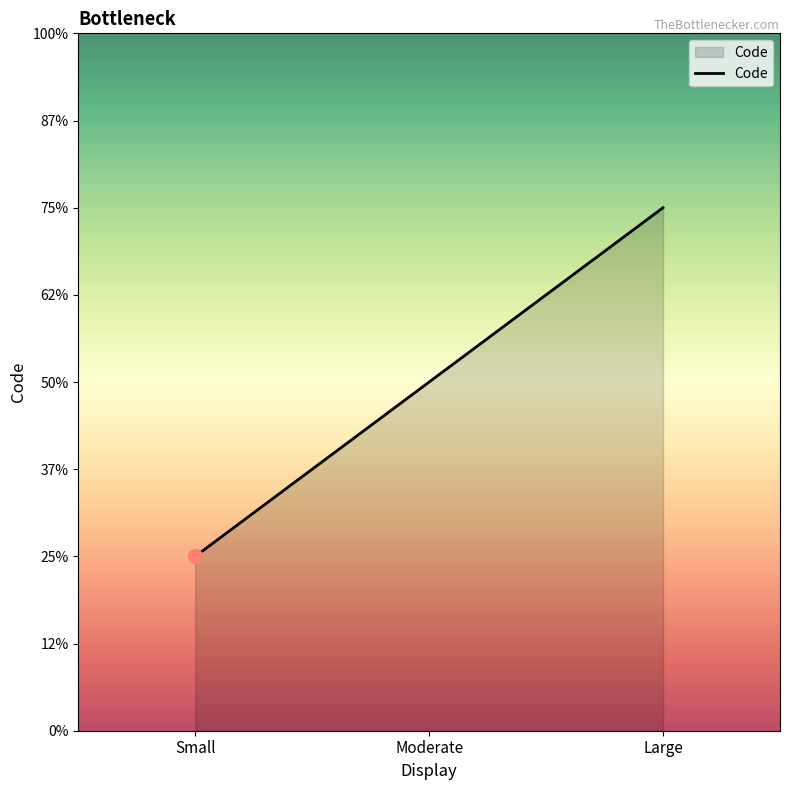

Rank the categories by value from lowest to highest.

Small, Moderate, Large